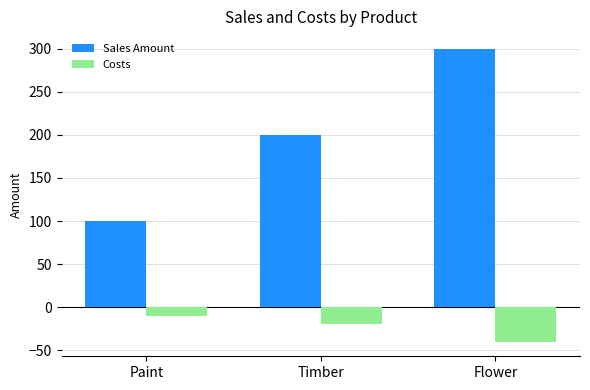

True or false: Sales Amount has a value of 43 at Timber.

False